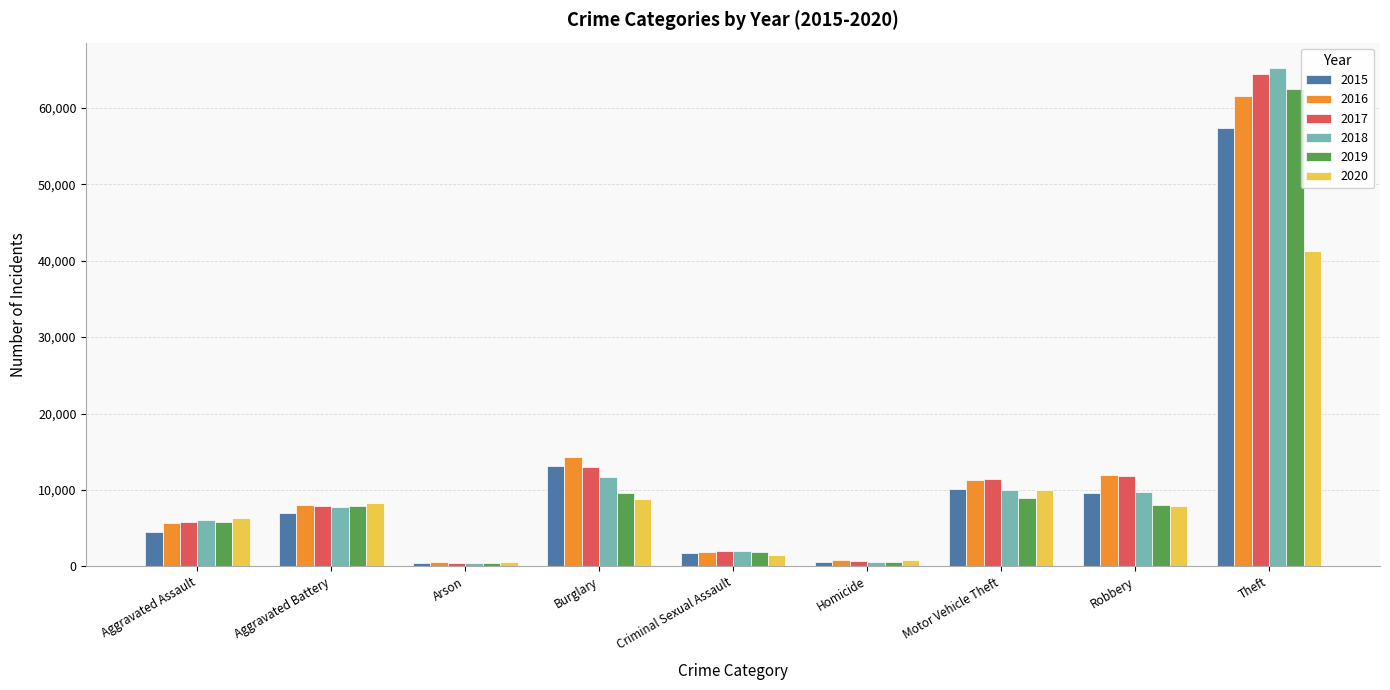

The value of 2018 at Robbery is 9681. True or false?

True